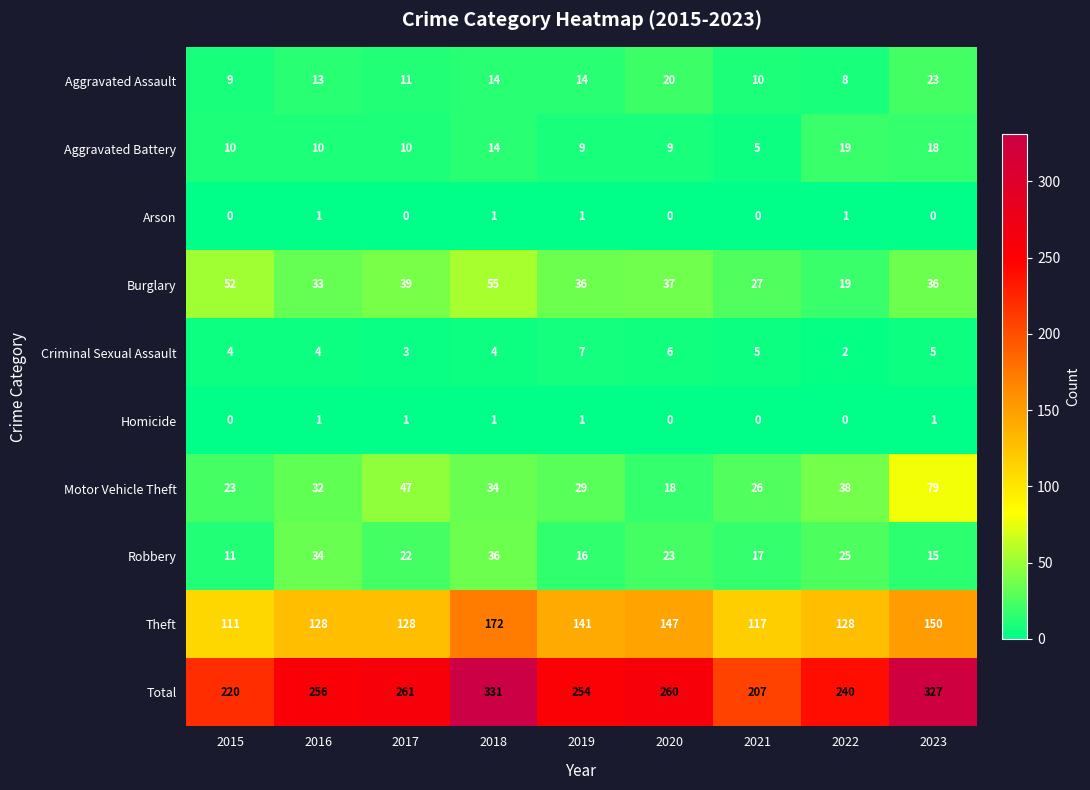

At which label is Theft closest to 141?

2019